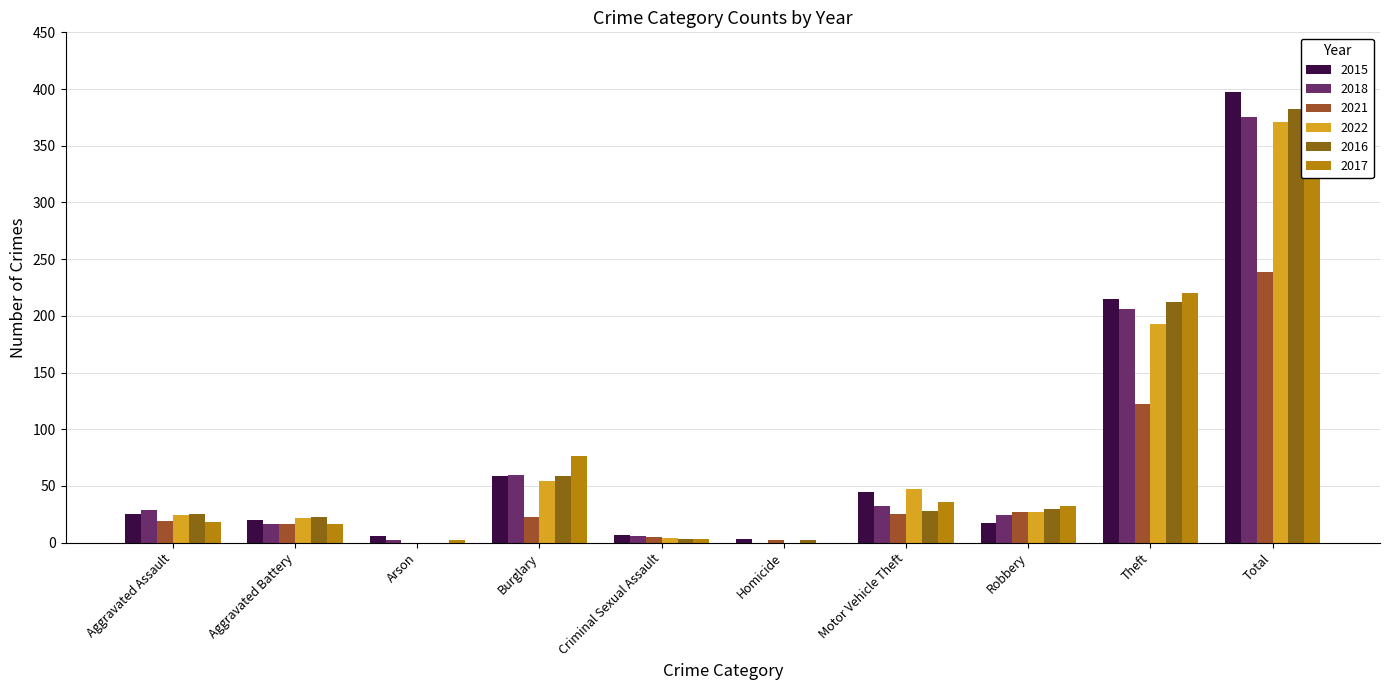

Reading left to right, transcribe all the data shown in this chart.

2015: Aggravated Assault=25	Aggravated Battery=20	Arson=6	Burglary=59	Criminal Sexual Assault=7	Homicide=3	Motor Vehicle Theft=45	Robbery=17	Theft=215	Total=397
2018: Aggravated Assault=29	Aggravated Battery=16	Arson=2	Burglary=60	Criminal Sexual Assault=6	Homicide=0	Motor Vehicle Theft=32	Robbery=24	Theft=206	Total=375
2021: Aggravated Assault=19	Aggravated Battery=16	Arson=0	Burglary=23	Criminal Sexual Assault=5	Homicide=2	Motor Vehicle Theft=25	Robbery=27	Theft=122	Total=239
2022: Aggravated Assault=24	Aggravated Battery=22	Arson=0	Burglary=54	Criminal Sexual Assault=4	Homicide=0	Motor Vehicle Theft=47	Robbery=27	Theft=193	Total=371
2016: Aggravated Assault=25	Aggravated Battery=23	Arson=0	Burglary=59	Criminal Sexual Assault=3	Homicide=2	Motor Vehicle Theft=28	Robbery=30	Theft=212	Total=382
2017: Aggravated Assault=18	Aggravated Battery=16	Arson=2	Burglary=76	Criminal Sexual Assault=3	Homicide=0	Motor Vehicle Theft=36	Robbery=32	Theft=220	Total=403